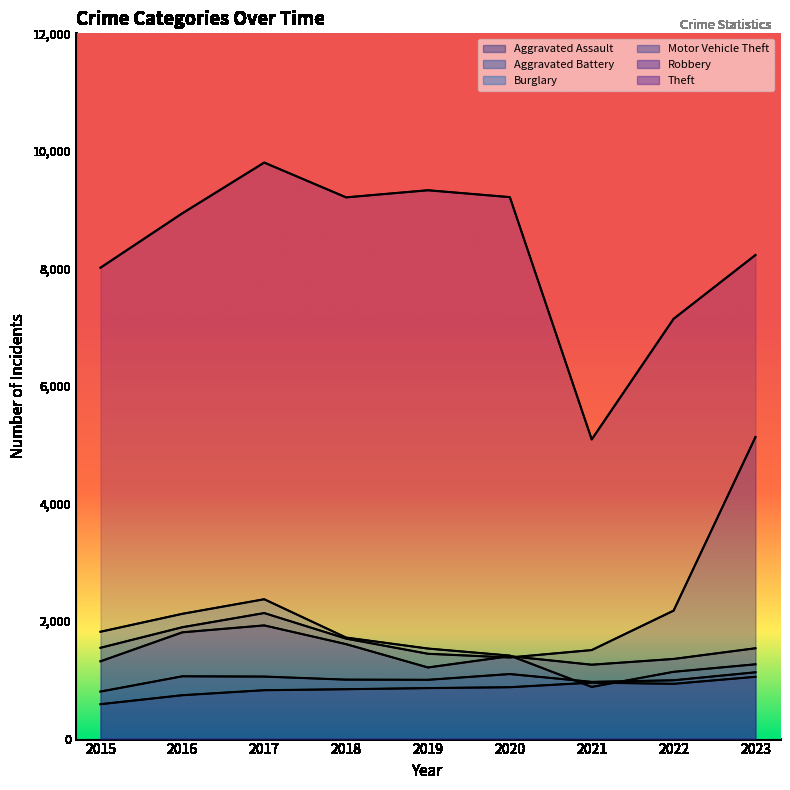

How many data points does each series have?

9